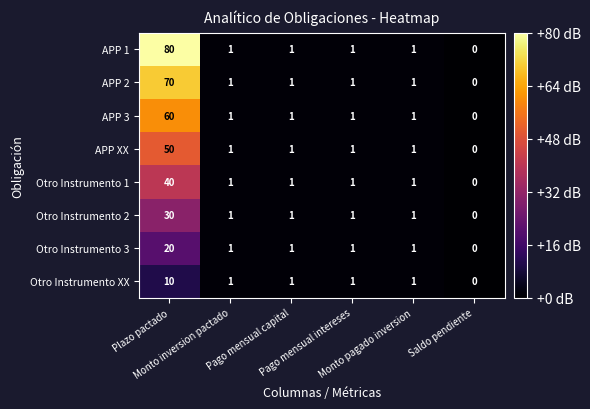

What is the difference between the maximum and minimum values in the APP XX series?

50